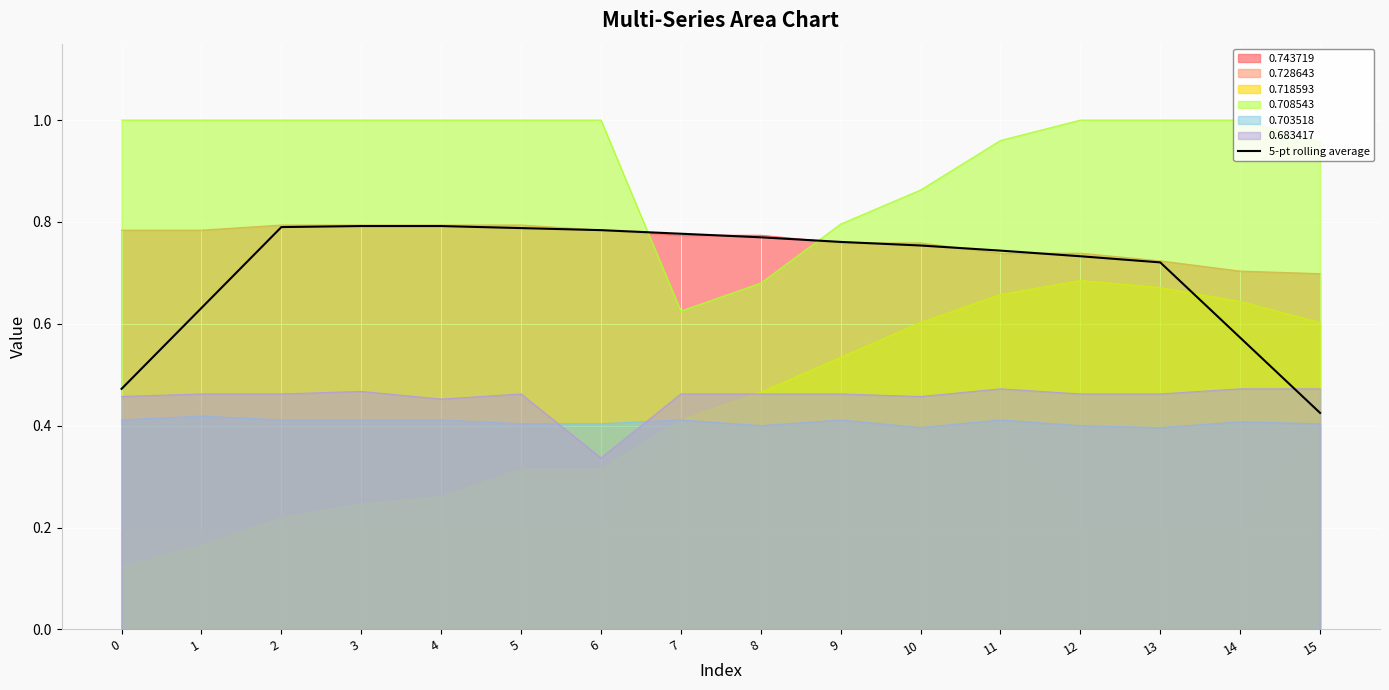

The value at 8 is 0.8. True or false?

True